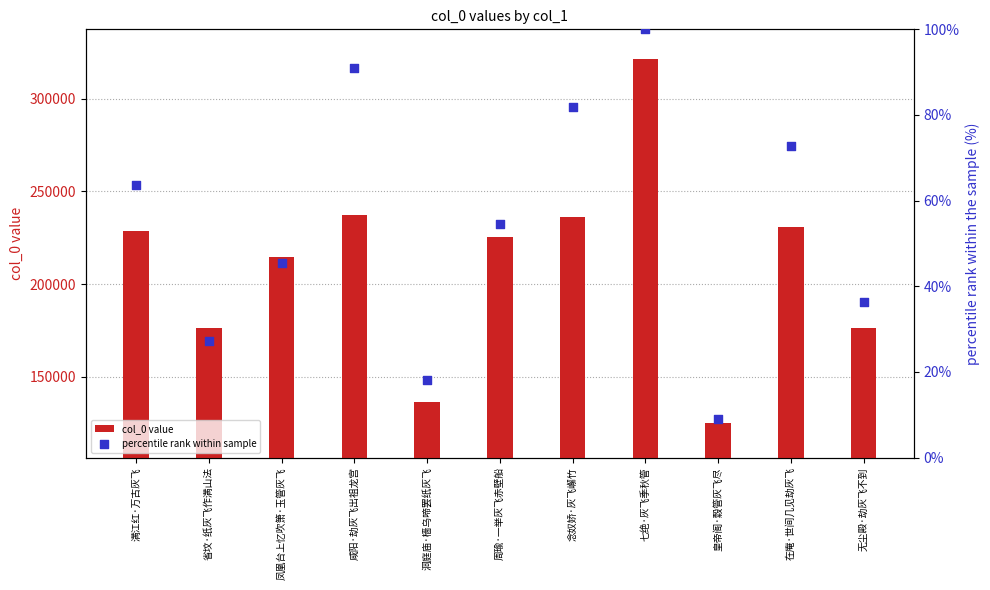

At how many categories does at least one series exceed 153266?

9